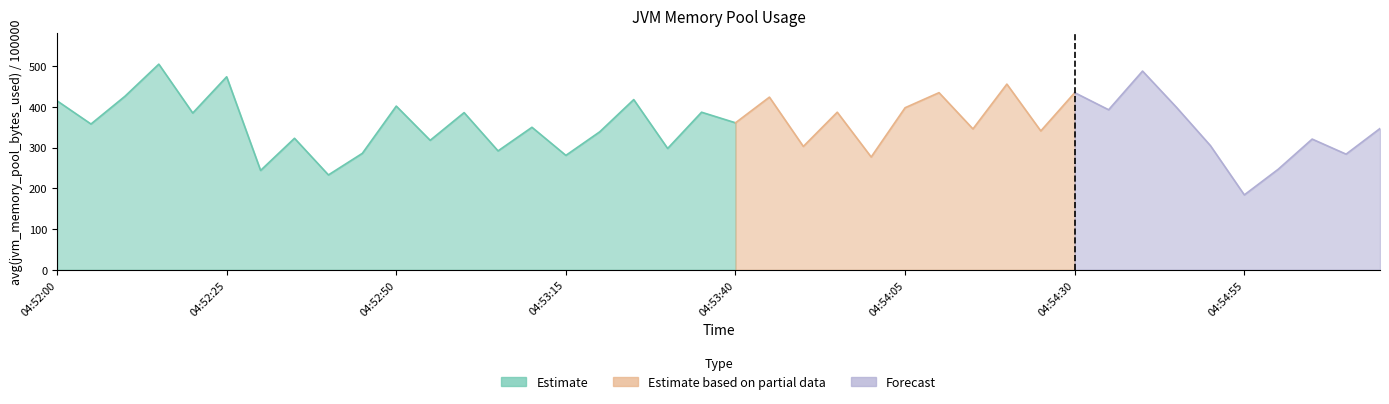

Between 04:53:55 and 04:52:25, which is larger?

04:52:25